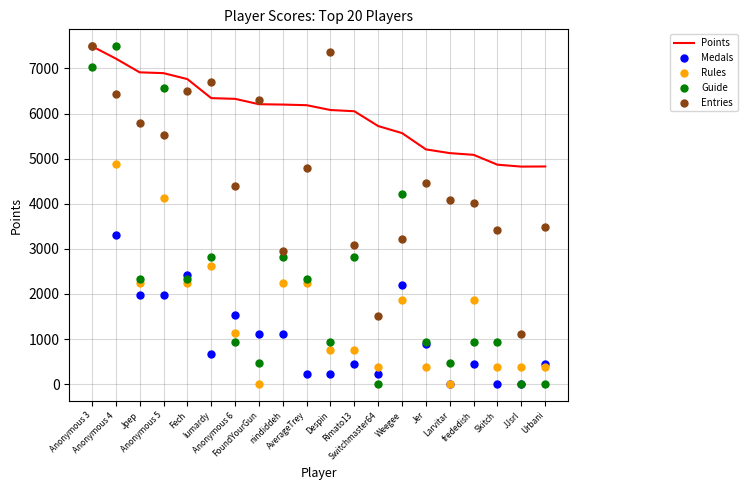

At how many categories does at least one series exceed 1254?

20